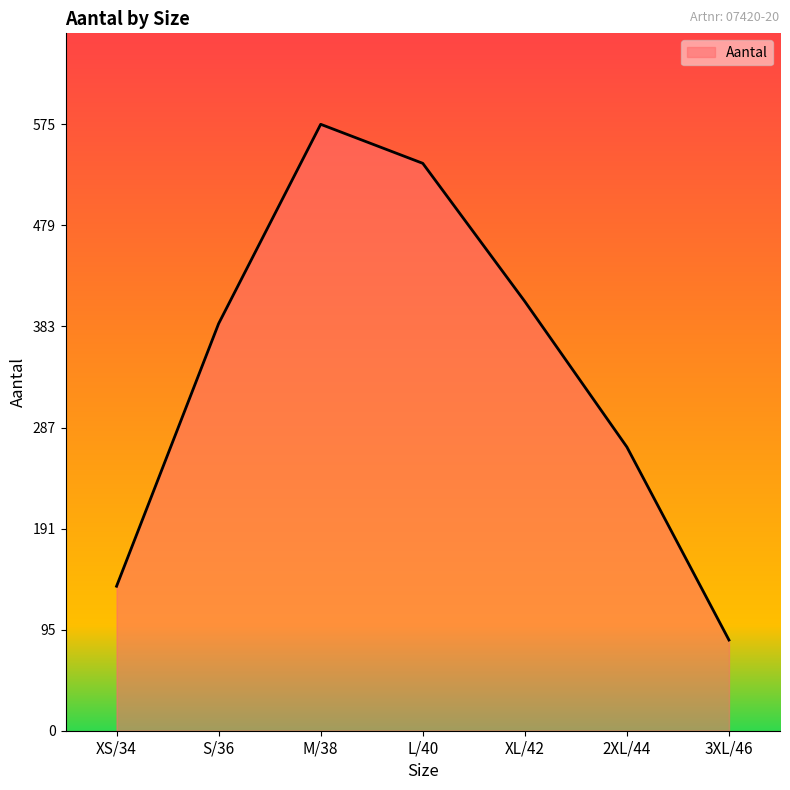

Read the value at M/38, to the nearest 10.

580